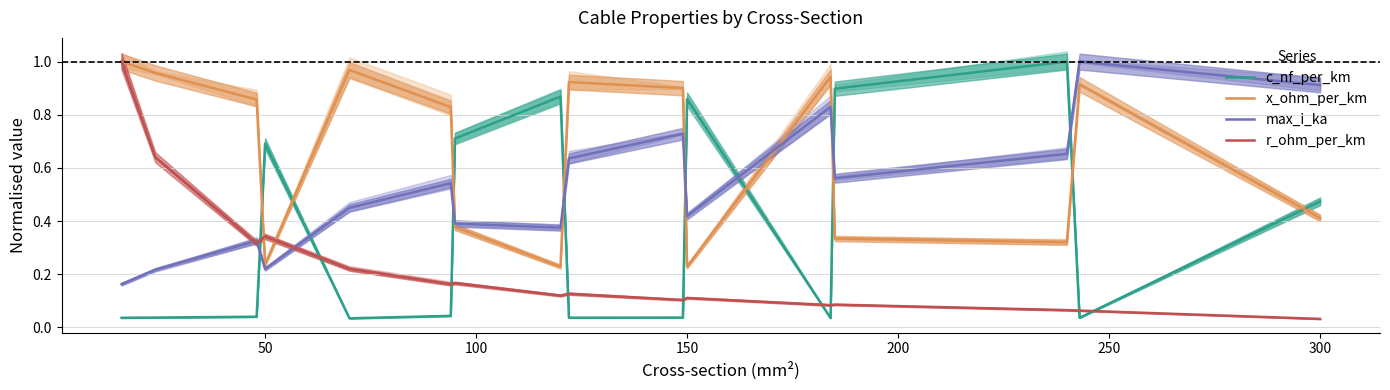

What is the sum of all max_i_ka values?

8.4